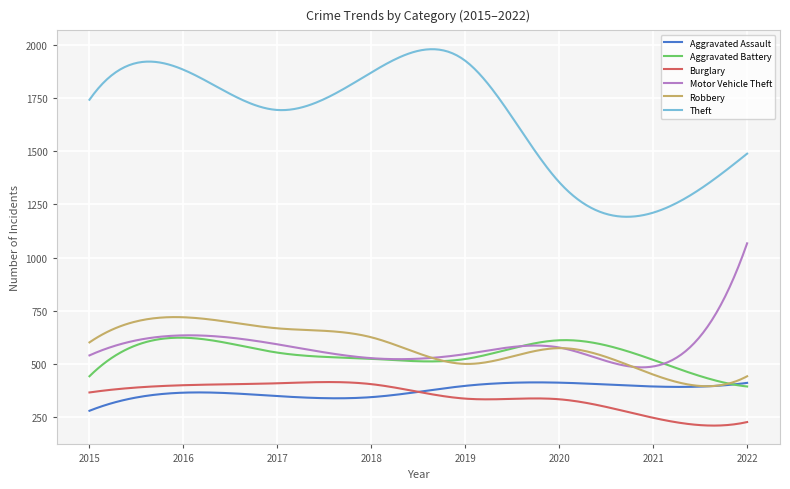

True or false: Robbery and Theft intersect in this chart.

False